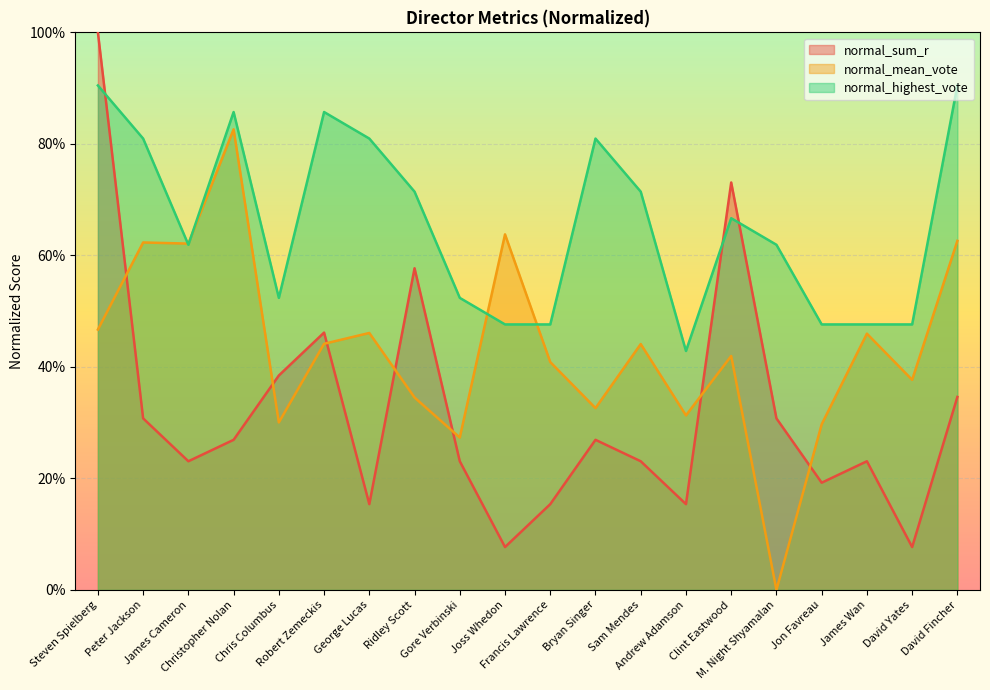

At which label is normal_mean_vote closest to 0?

M. Night Shyamalan